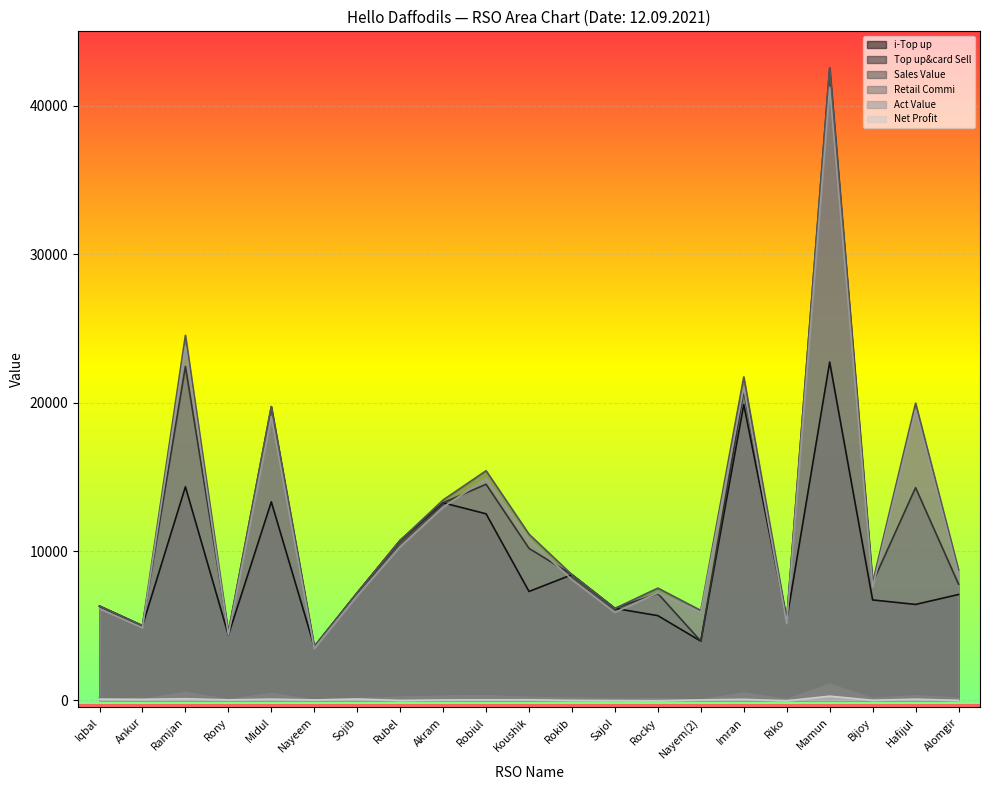

True or false: Net Profit has more than 2 points higher than both neighbors.

True